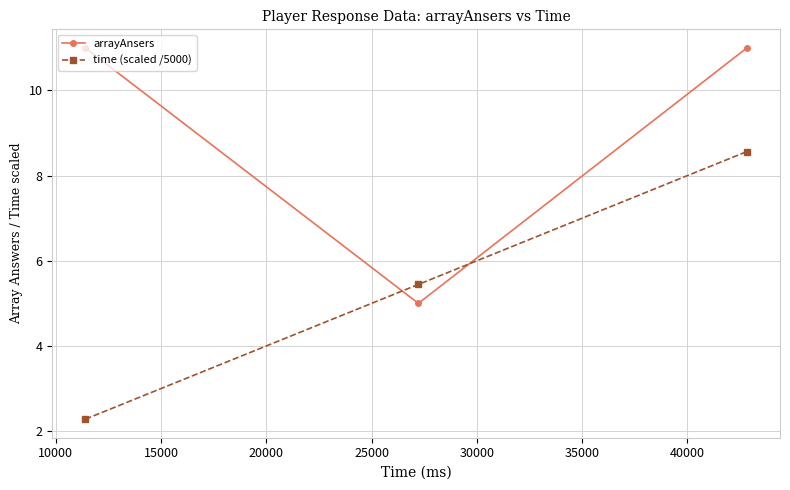

How many lines are shown in the chart?

2